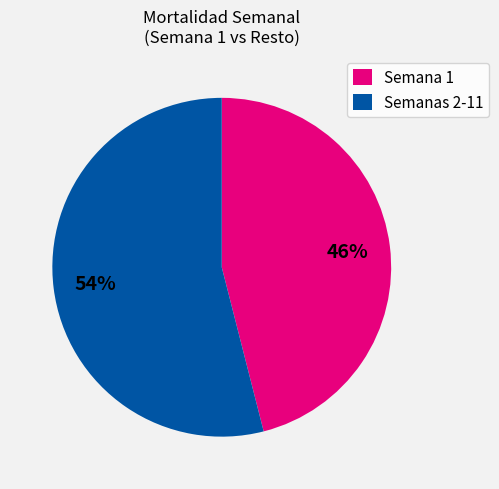

What is the ratio of the value at Semanas 2-11 to the value at Semana 1?

1.2